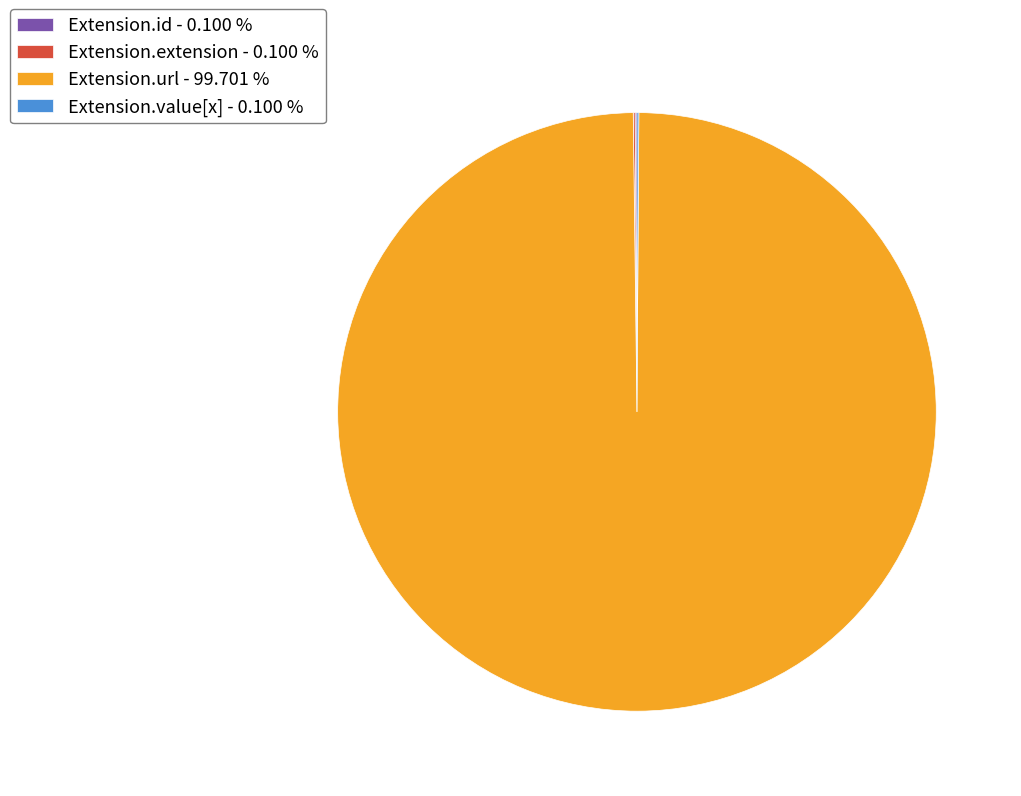

What is the majority slice?

Extension.url - 99.701 %